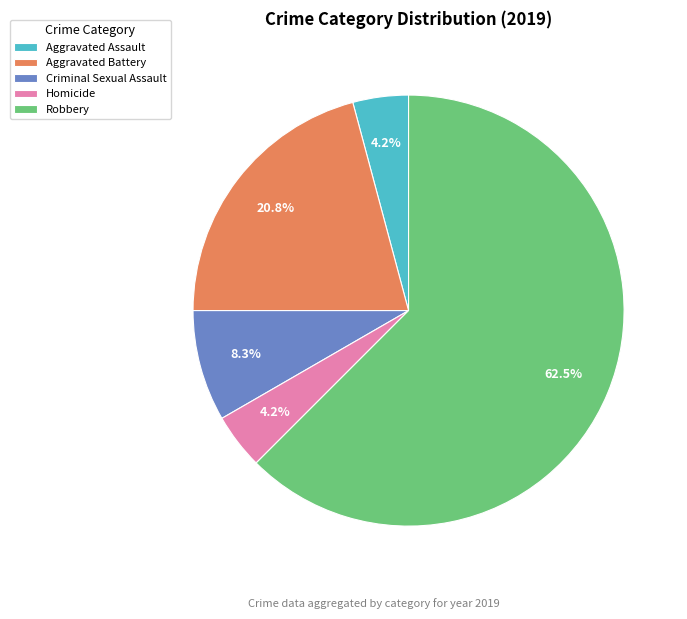

Is it true that Criminal Sexual Assault is 20% of the pie?

False